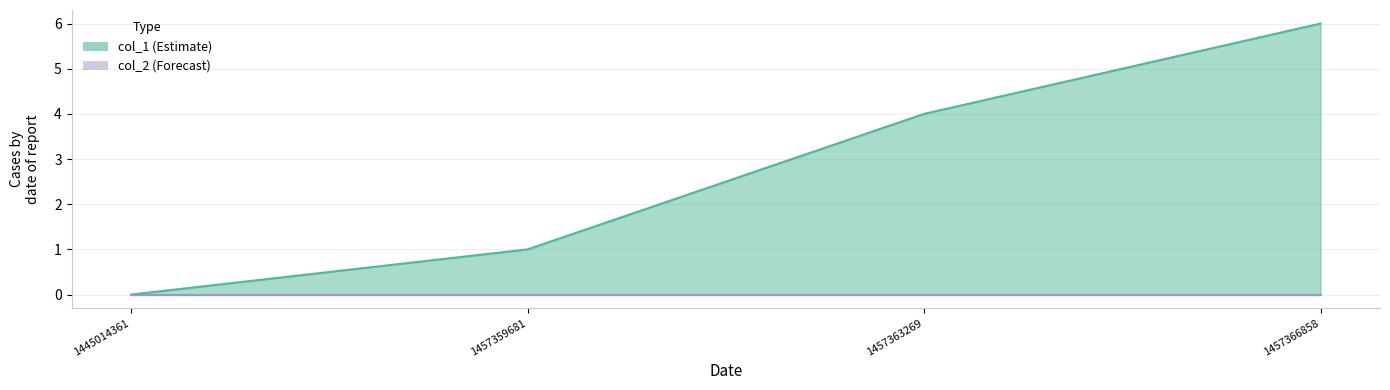

How many values are between 1 and 6?

3